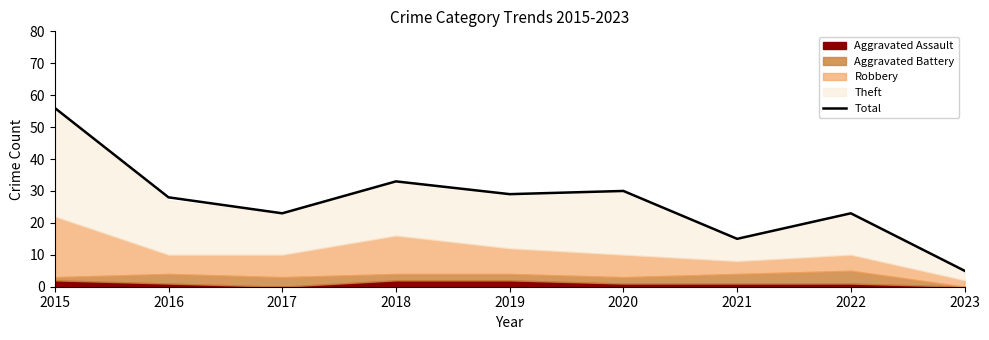

Reading left to right, extract all data points from this chart.

2015=56	2016=28	2017=23	2018=33	2019=29	2020=30	2021=15	2022=23	2023=5